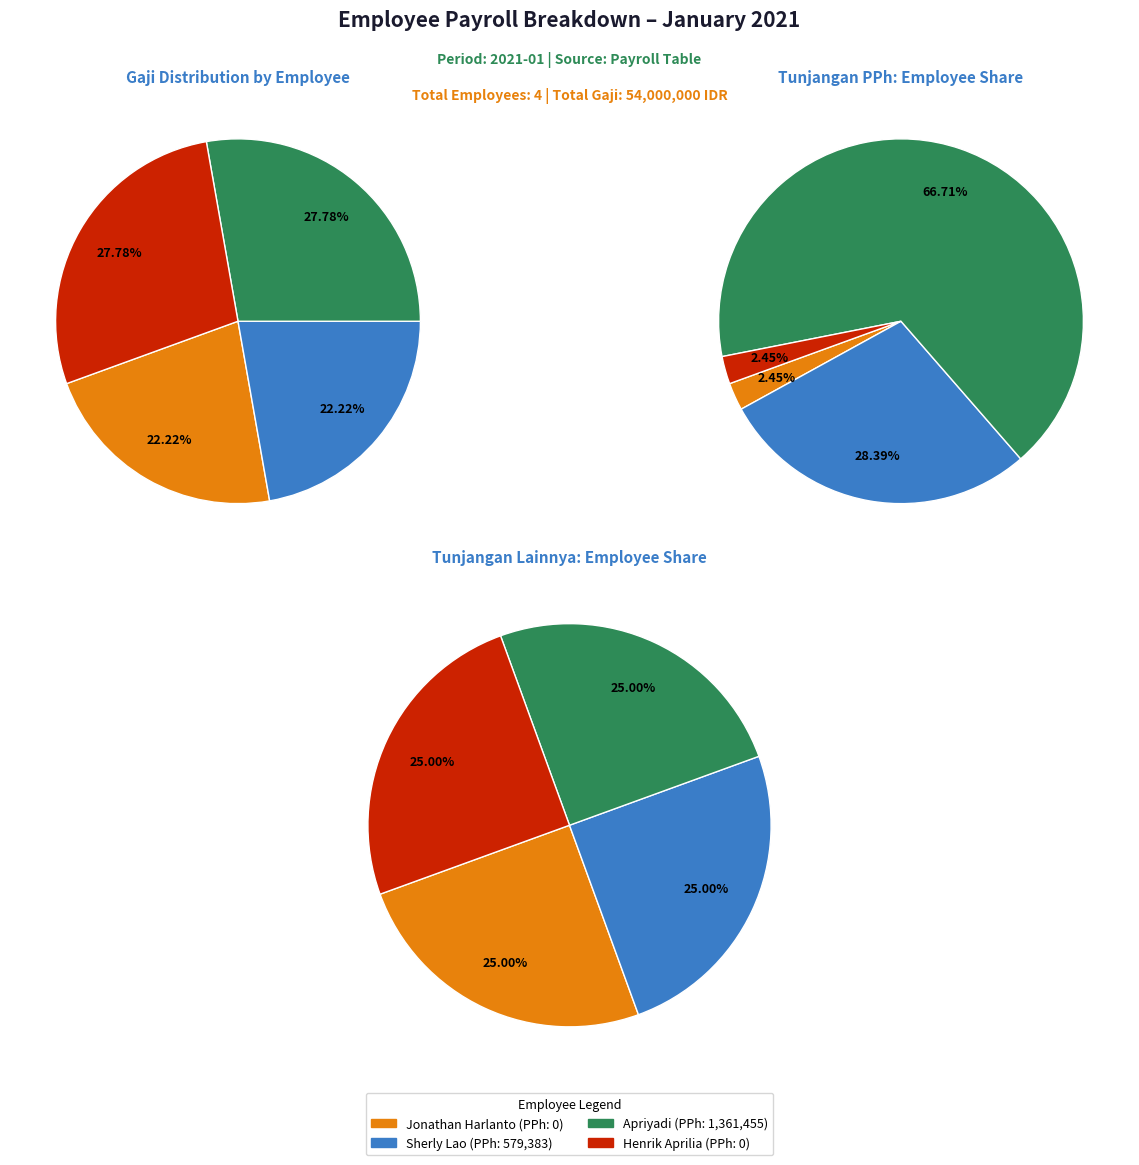

Which slice represents more than half of the pie?

Apriyadi